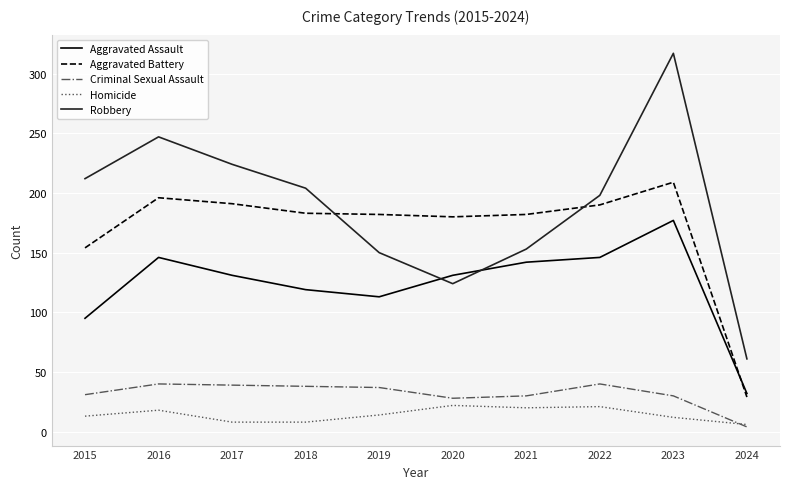

At which category does the chart reach its peak across all series?

2023